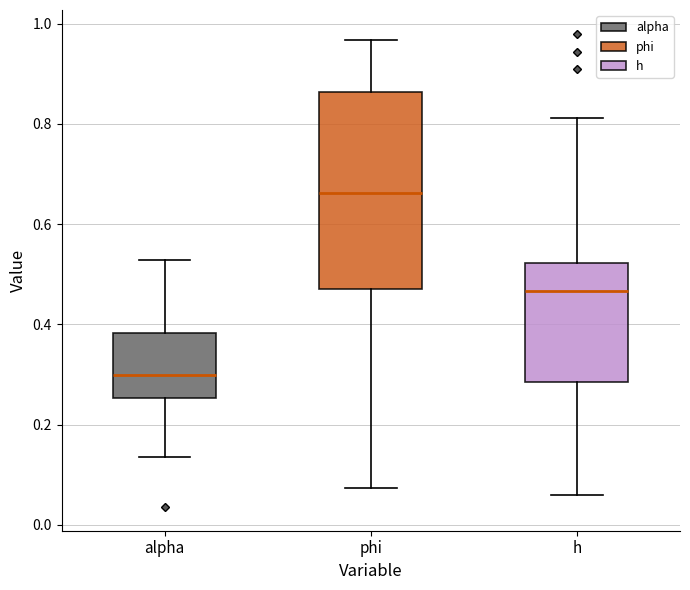

Reading left to right, transcribe this box plot: for each box, give where its median line is, the range the box spans, and where its two whiskers end, as read against the y-axis. The values are not printed on the chart, so give them approximately, as read against the axis.

alpha: median 0.30, box 0.26 to 0.38, whiskers 0.14 to 0.52
phi: median 0.66, box 0.48 to 0.86, whiskers 0.08 to 0.96
h: median 0.46, box 0.28 to 0.52, whiskers 0.06 to 0.82